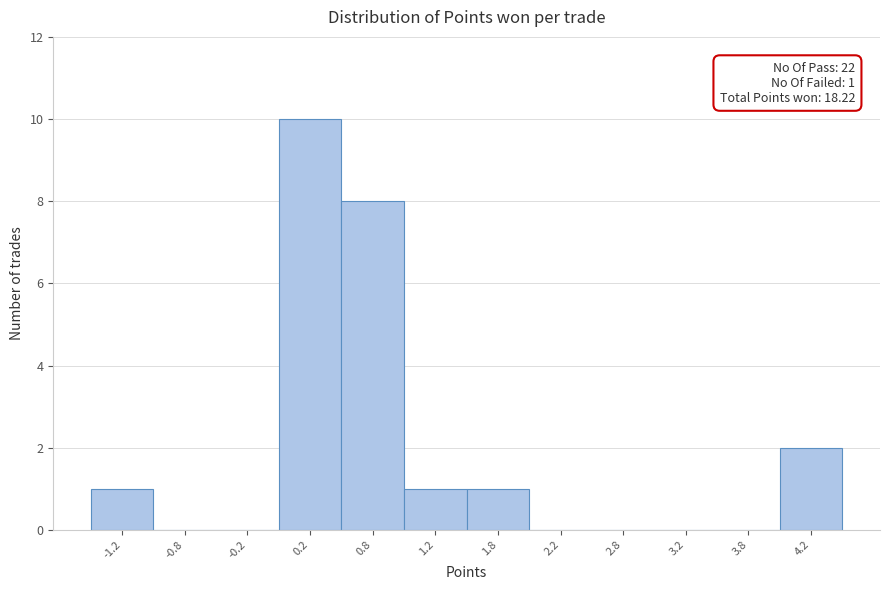

Over which range of the x-axis is the bar tallest?

0.0 to 0.5